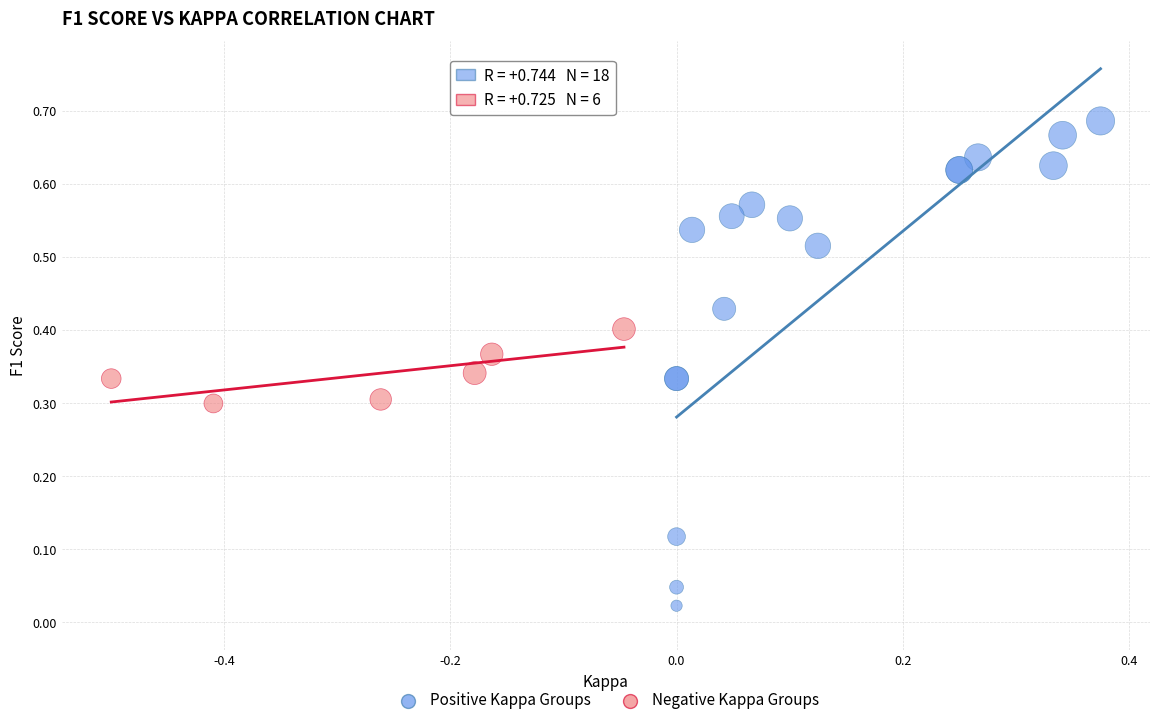

Which series reaches the maximum Y coordinate?

Positive Kappa Groups